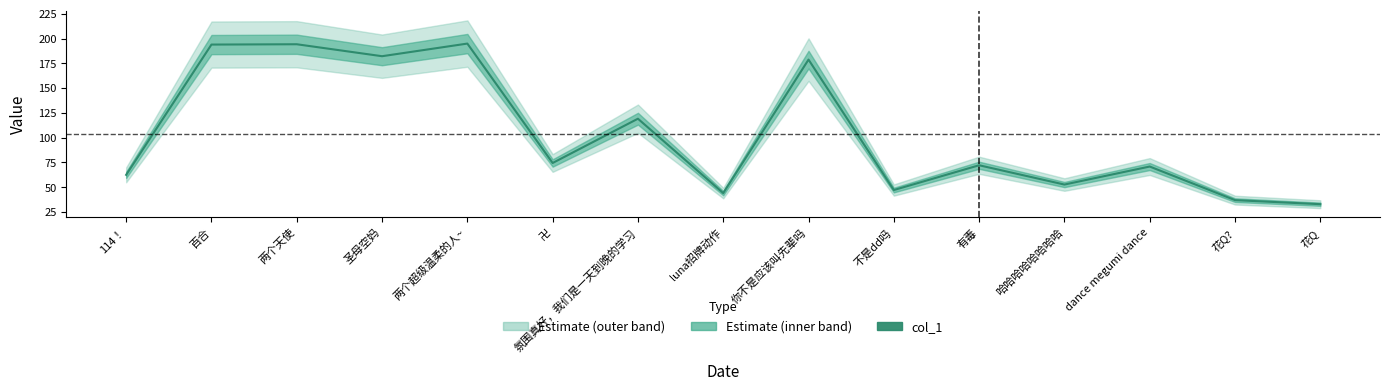

How many points are lower than both their immediate neighbors (excluding endpoints)?

5